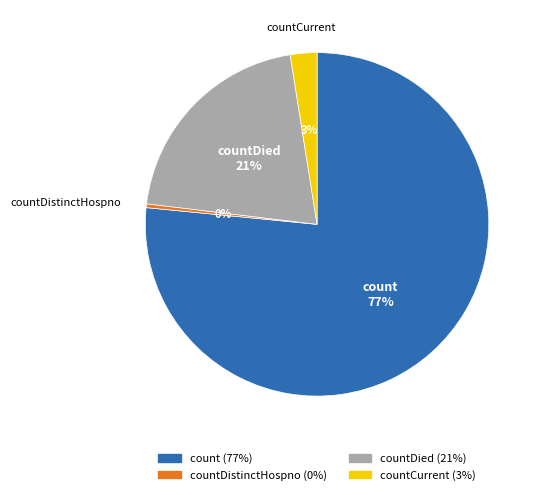

To the nearest percent, what is the average slice percentage?

25%